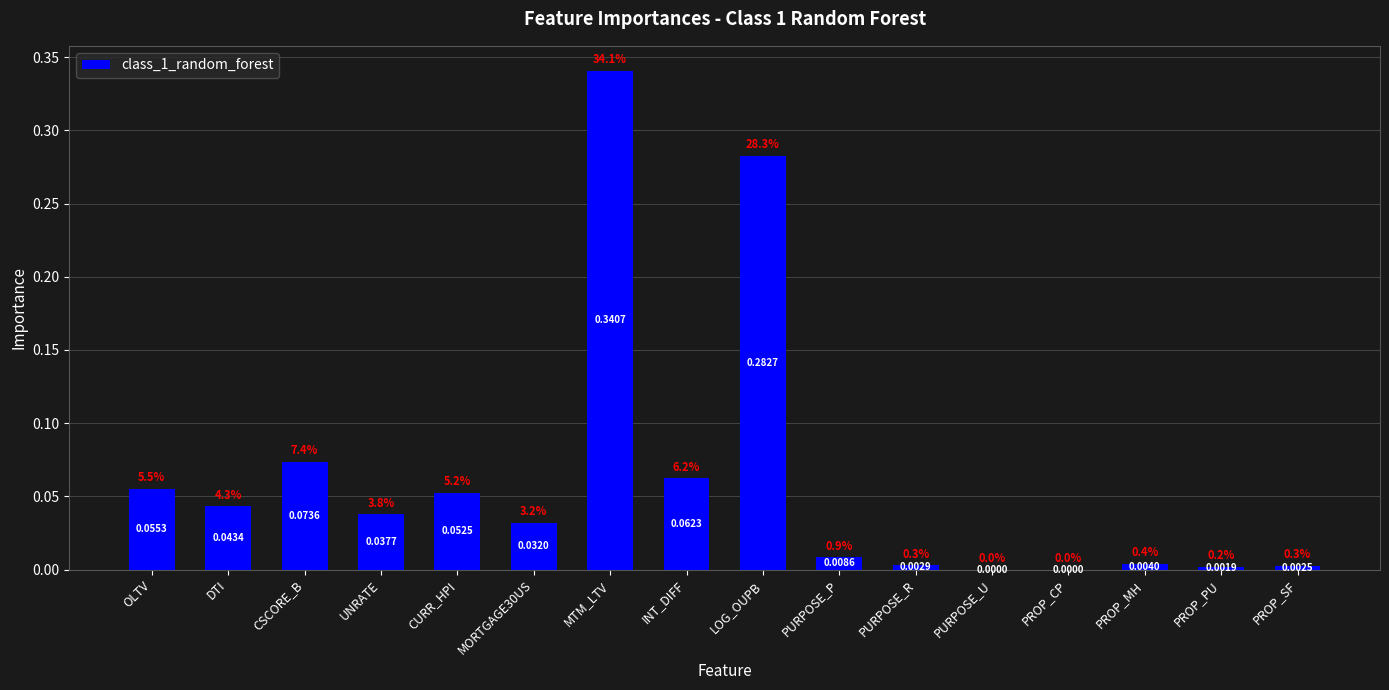

Which has a higher value, PROP_PU or PROP_CP?

PROP_PU